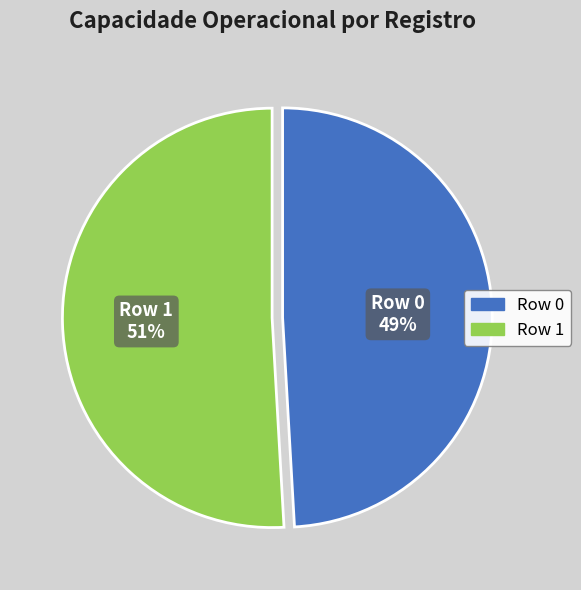

What is the smallest slice in the pie chart?

Row 0